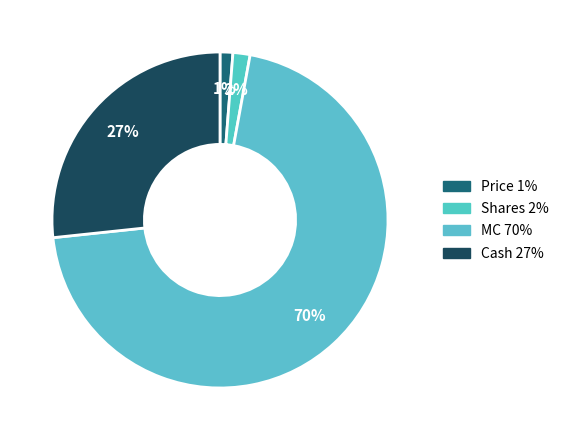

Count the number of slices in the pie.

4